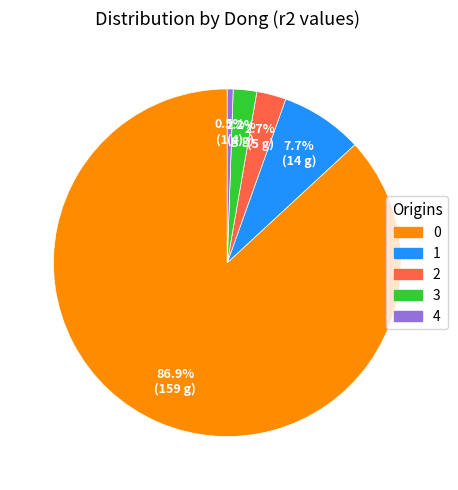

Does any single category account for the majority?

Yes